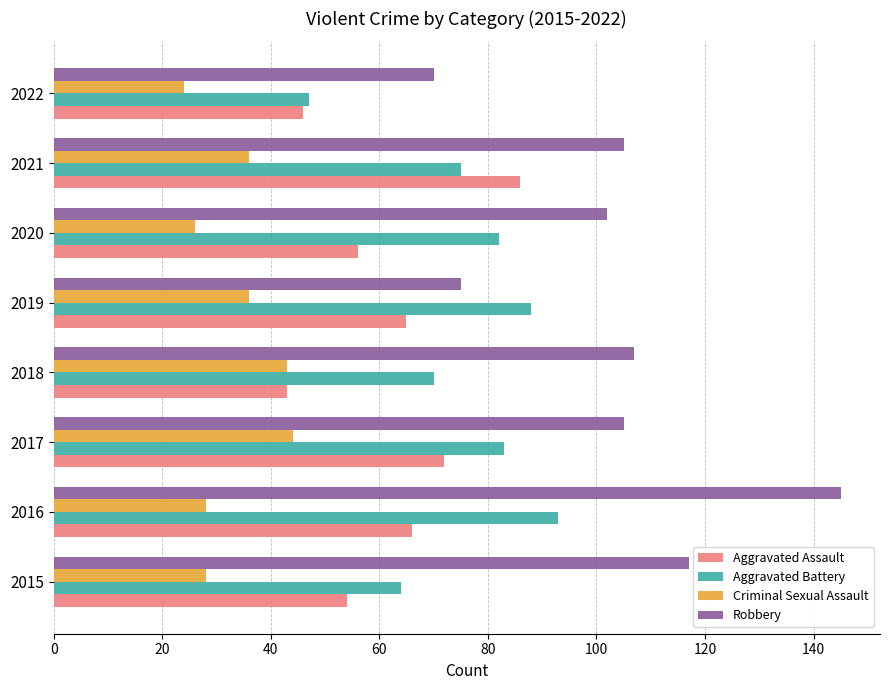

Which series has the largest range (max minus min)?

Robbery